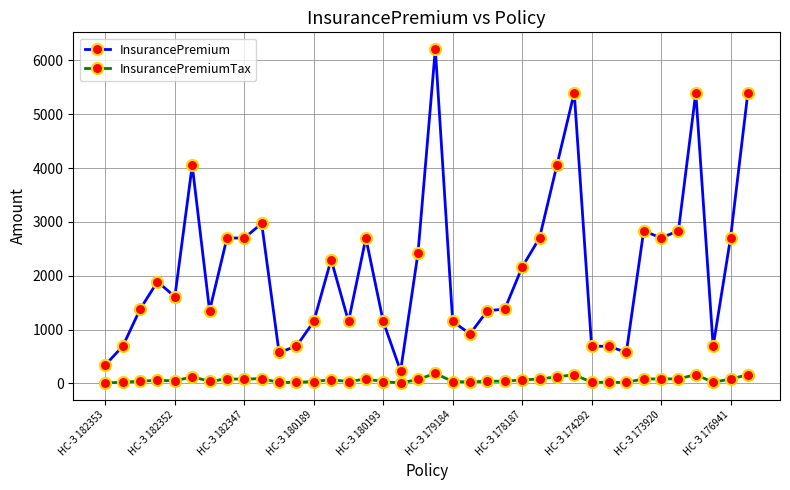

Which series has the widest spread of values?

InsurancePremium